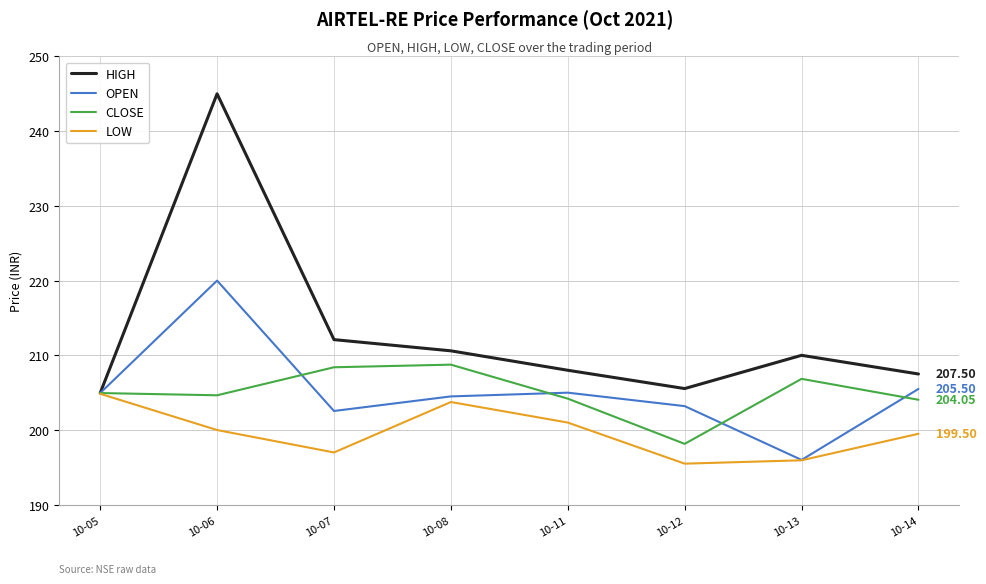

At which label is LOW closest to 200?

10-06